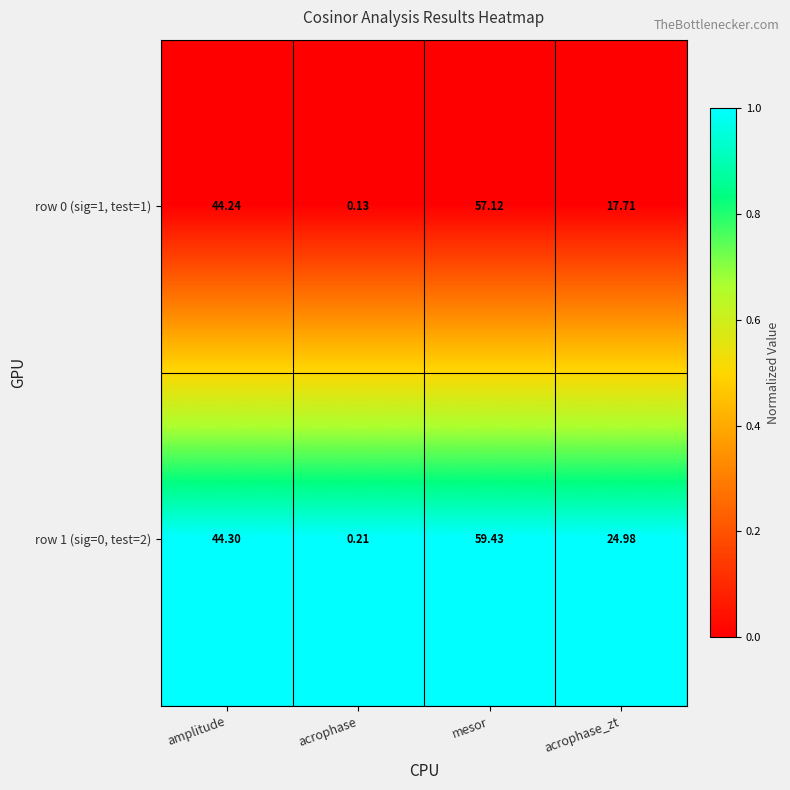

List the labels in order of row 1 (sig=0, test=2) value, largest first.

mesor, amplitude, acrophase_zt, acrophase